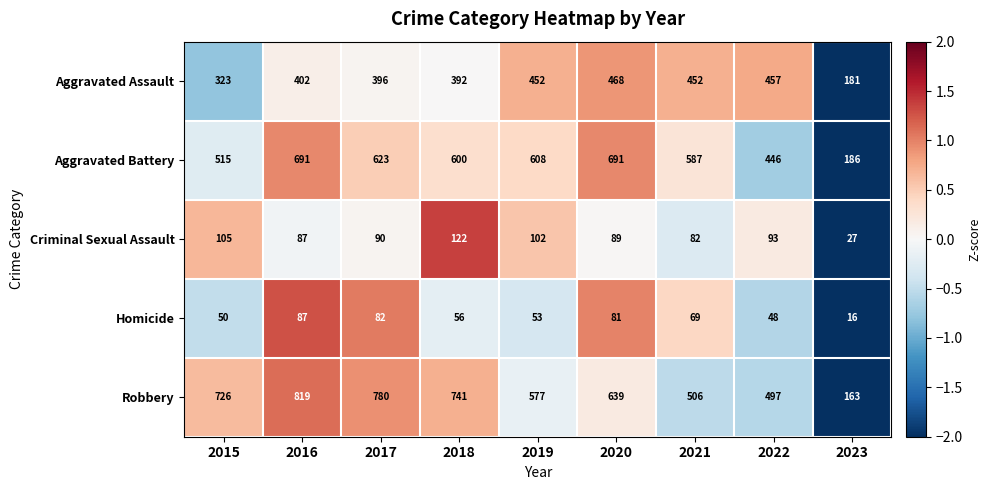

What is the approximate value of Robbery at 2020?

639